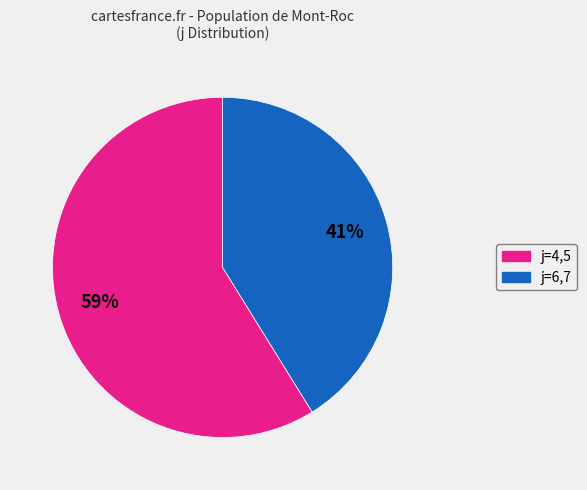

To the nearest percent, what is the average slice percentage?

50%